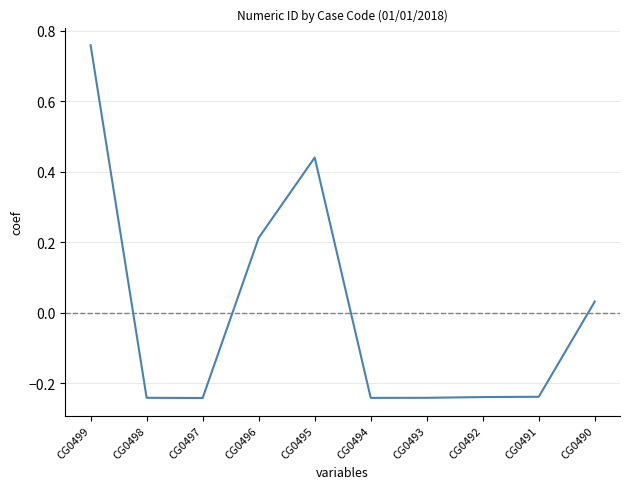

The value at CG0498 is -0.1. True or false?

False